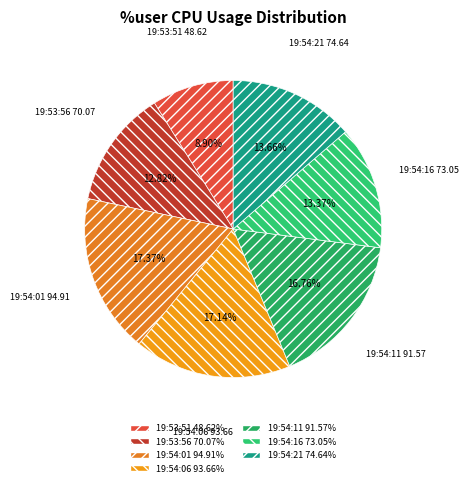

How many segments does this pie chart have?

7